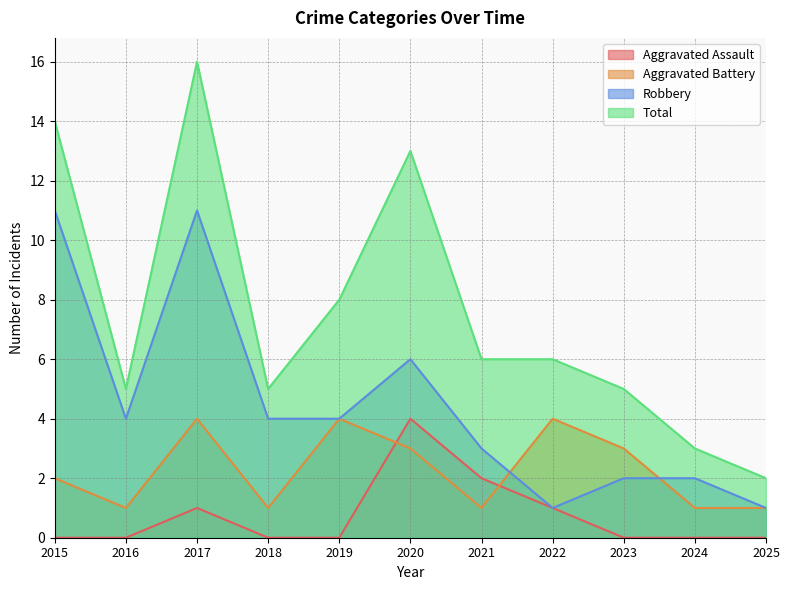

How many data points in Robbery are above 4?

3